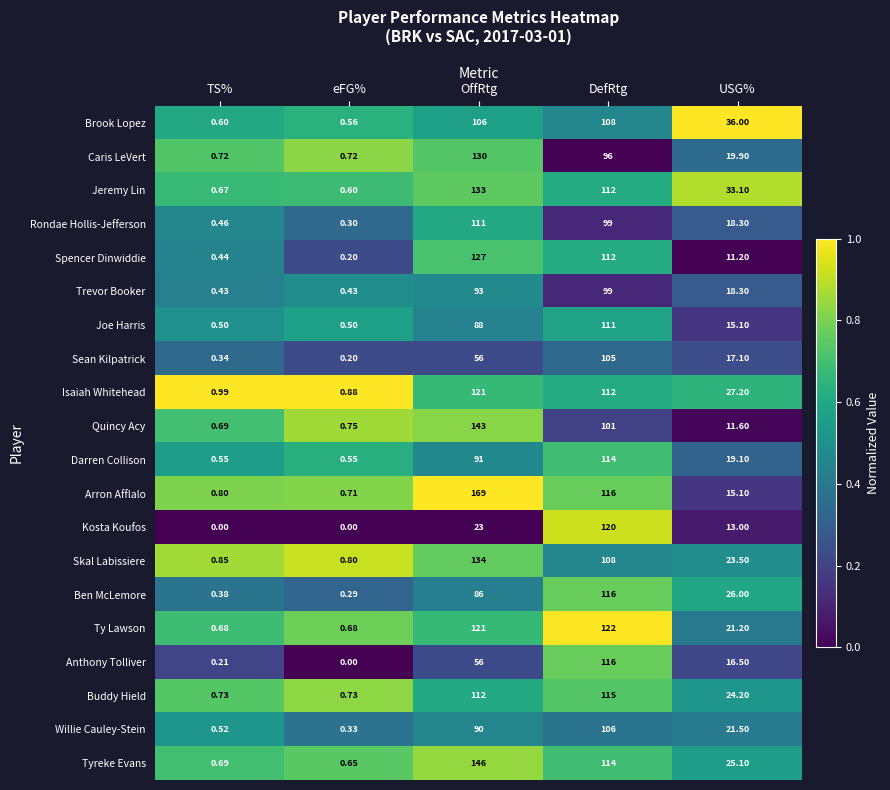

Which series has the widest spread of values?

Arron Afflalo